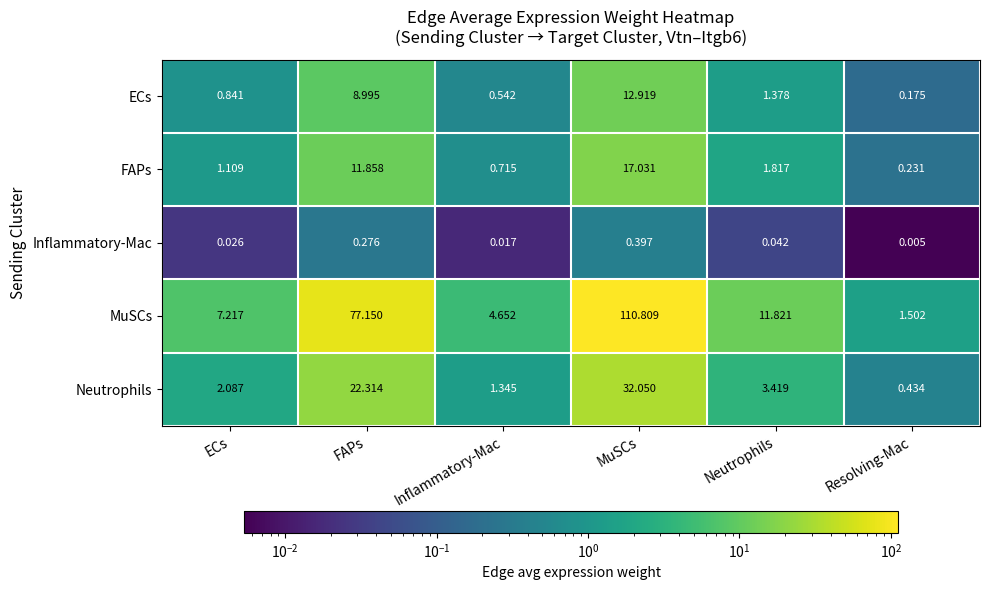

How many categories are shown in the chart?

6